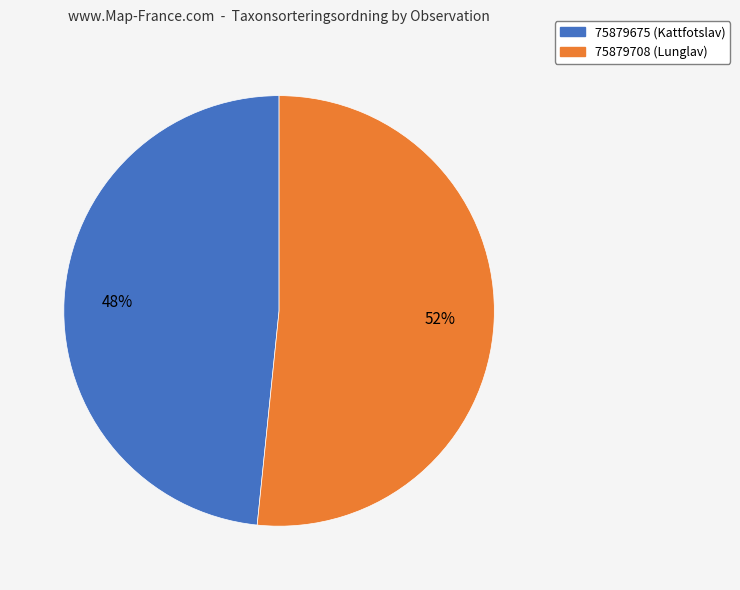

How many segments does this pie chart have?

2